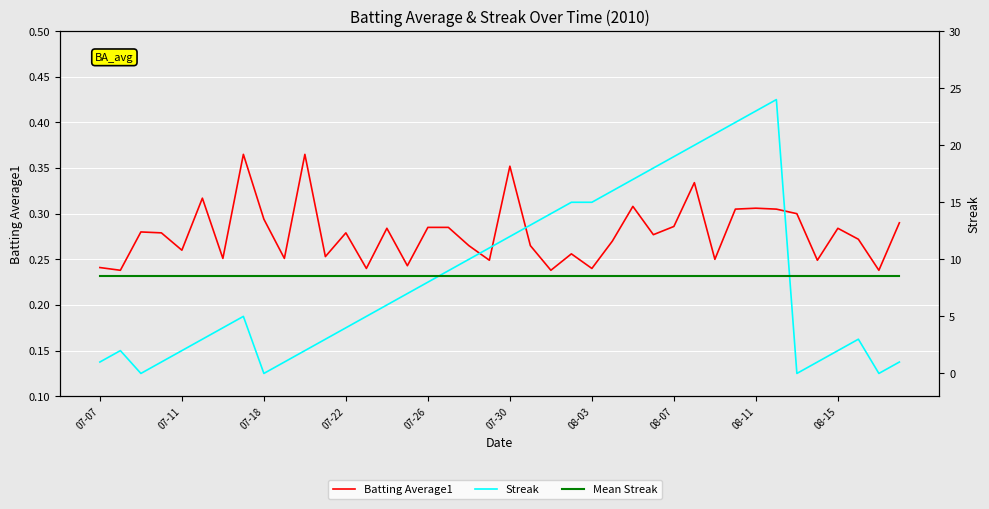

Reading right to left, transcribe all the data shown in this chart.

Batting Average1: 0.3	0.2	0.3	0.3	0.2	0.3	0.3	0.3	0.3	0.2	0.3	0.3	0.3	0.3	0.3	0.2	0.3	0.2	0.3	0.4	0.2	0.3	0.3	0.3	0.2	0.3	0.2	0.3	0.3	0.4	0.3	0.3	0.4	0.3	0.3	0.3	0.3	0.3	0.2	0.2
Streak: 1.0	0.0	3.0	2.0	1.0	0.0	24.0	23.0	22.0	21.0	20.0	19.0	18.0	17.0	16.0	15.0	15.0	14.0	13.0	12.0	11.0	10.0	9.0	8.0	7.0	6.0	5.0	4.0	3.0	2.0	1.0	0.0	5.0	4.0	3.0	2.0	1.0	0.0	2.0	1.0
Mean Streak: 8.5	8.5	8.5	8.5	8.5	8.5	8.5	8.5	8.5	8.5	8.5	8.5	8.5	8.5	8.5	8.5	8.5	8.5	8.5	8.5	8.5	8.5	8.5	8.5	8.5	8.5	8.5	8.5	8.5	8.5	8.5	8.5	8.5	8.5	8.5	8.5	8.5	8.5	8.5	8.5